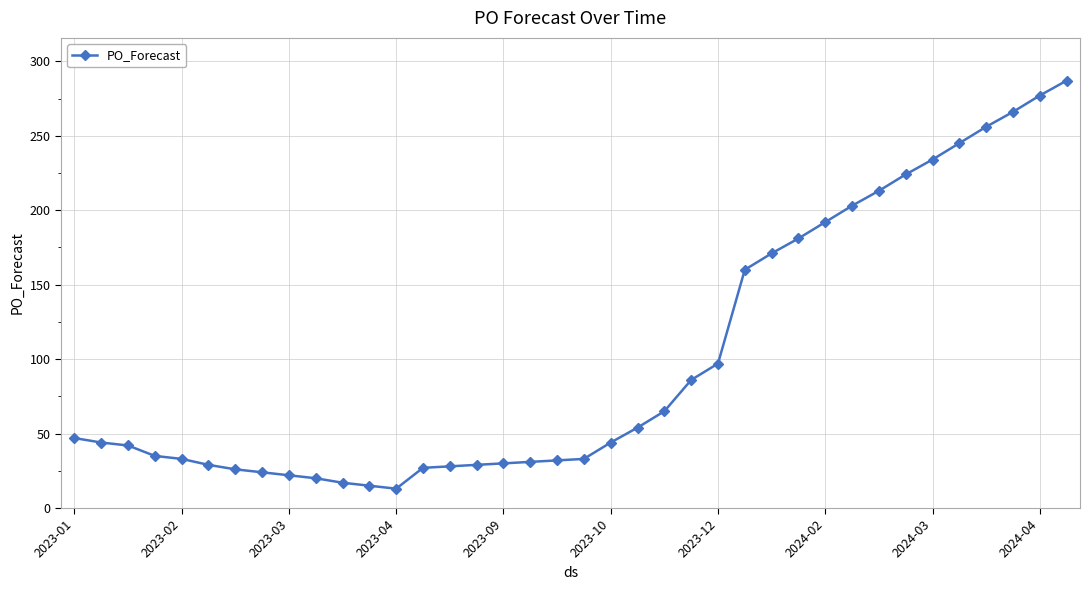

What is the average value?

101